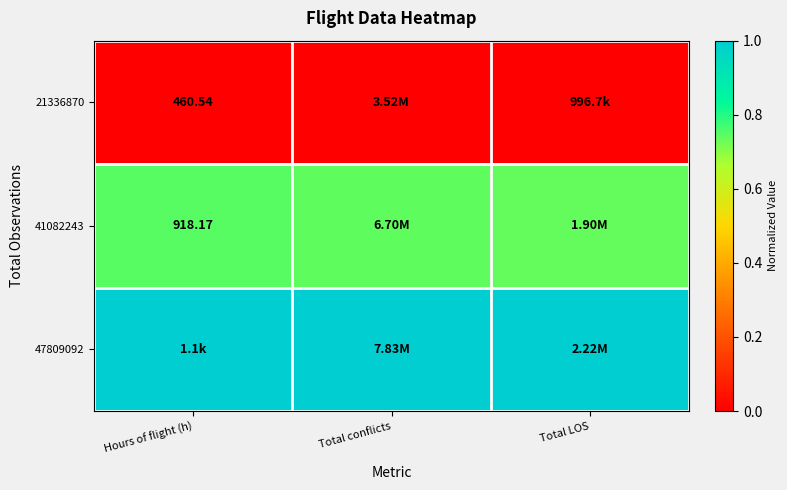

Which series has the largest total across all categories?

47809092